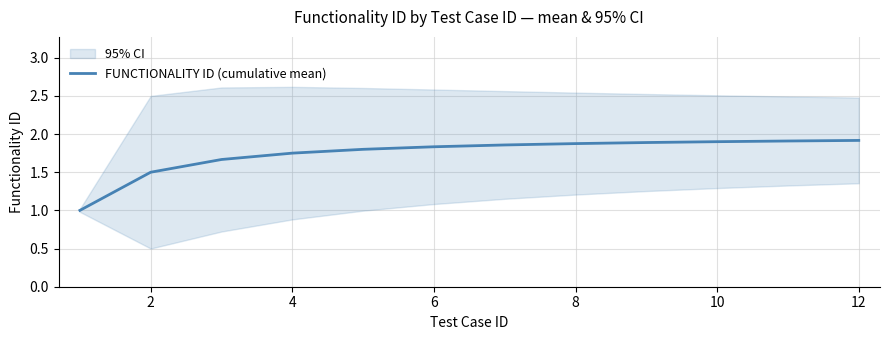

True or false: FUNCTIONALITY ID (cumulative mean) has a value of 1.9 at 10.

True